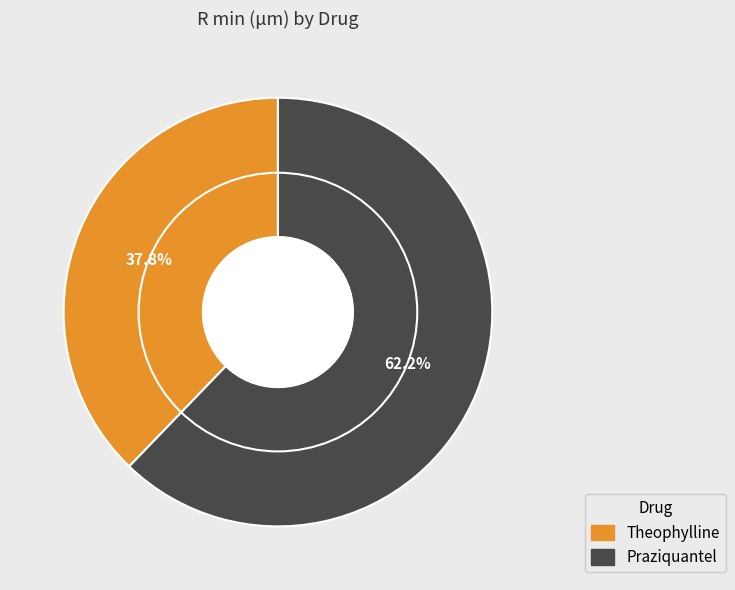

What percentage is the Praziquantel slice, to the nearest percent?

62%